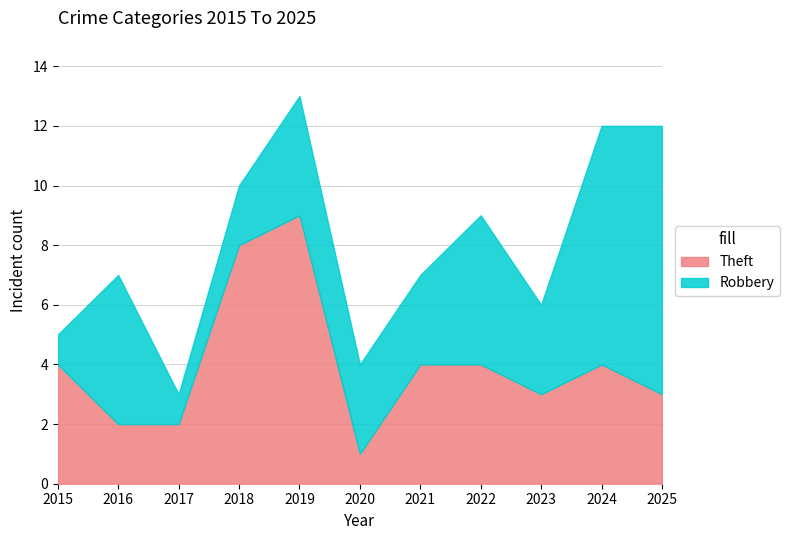

Which series has the largest total across all categories?

Robbery